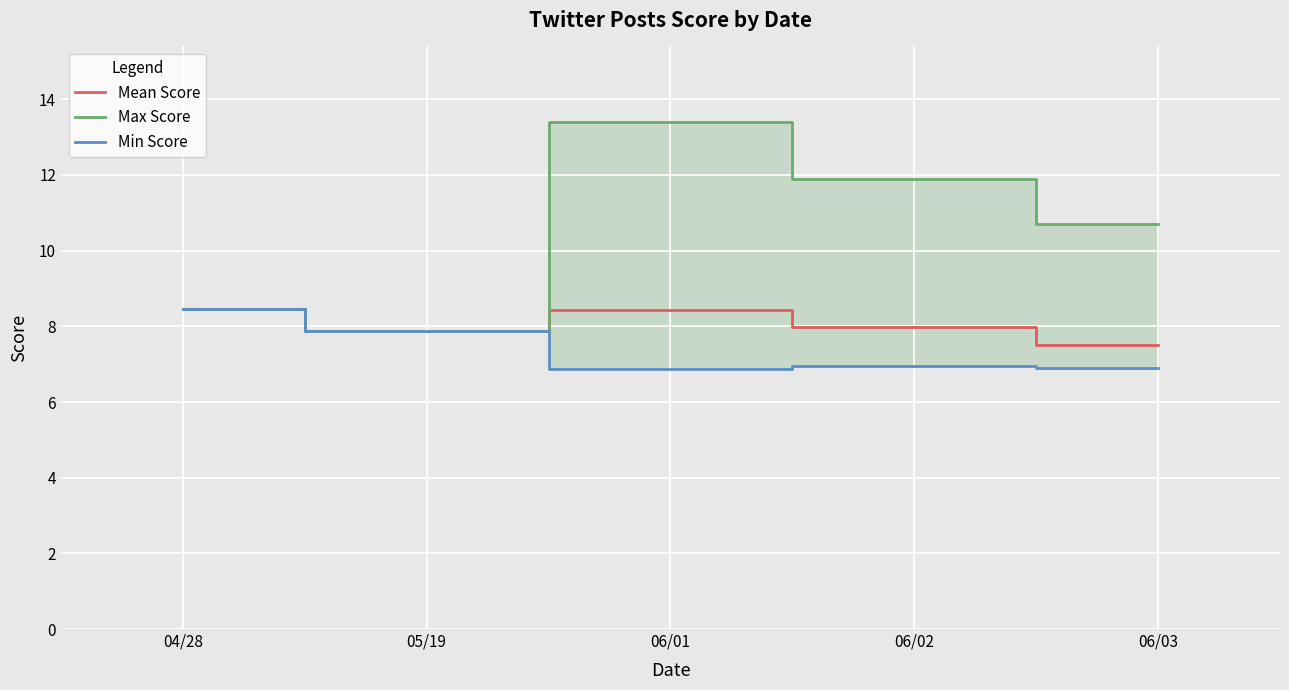

What are all the series names shown in the legend?

Mean Score, Max Score, Min Score